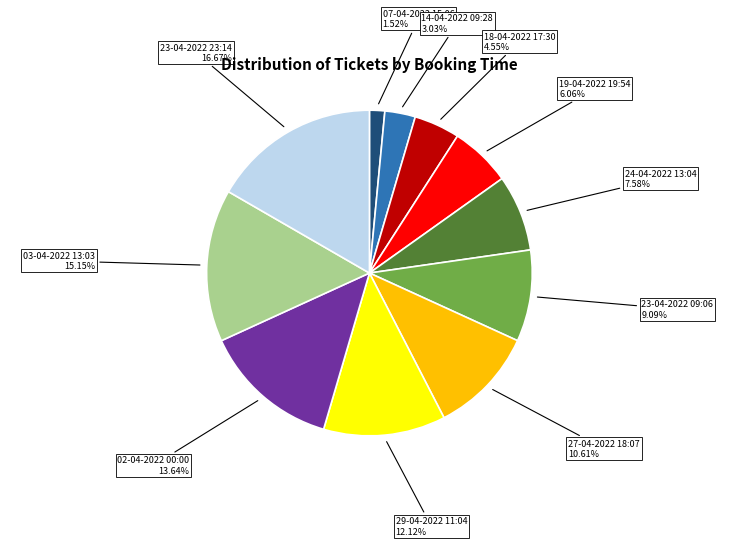

To the nearest percent, what is the average slice percentage?

9%